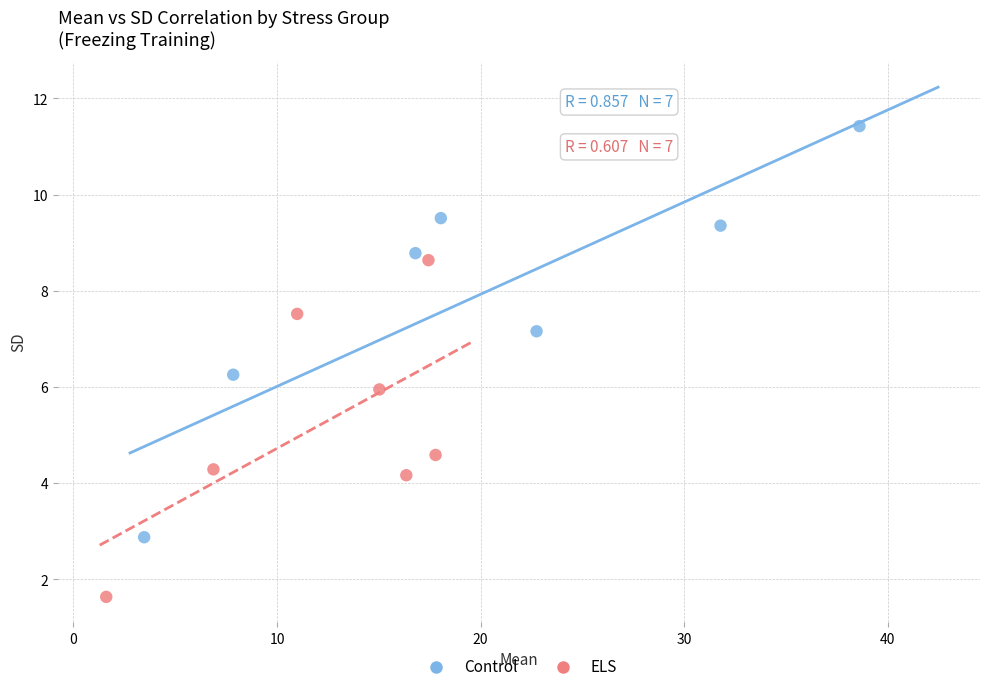

Which series reaches the maximum Y coordinate?

Control